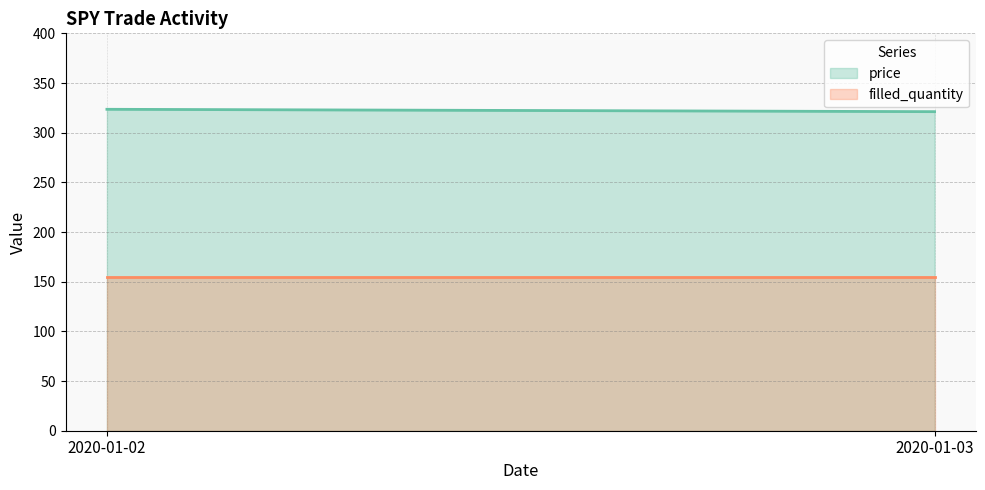

What is the average value of the price series?

322.4